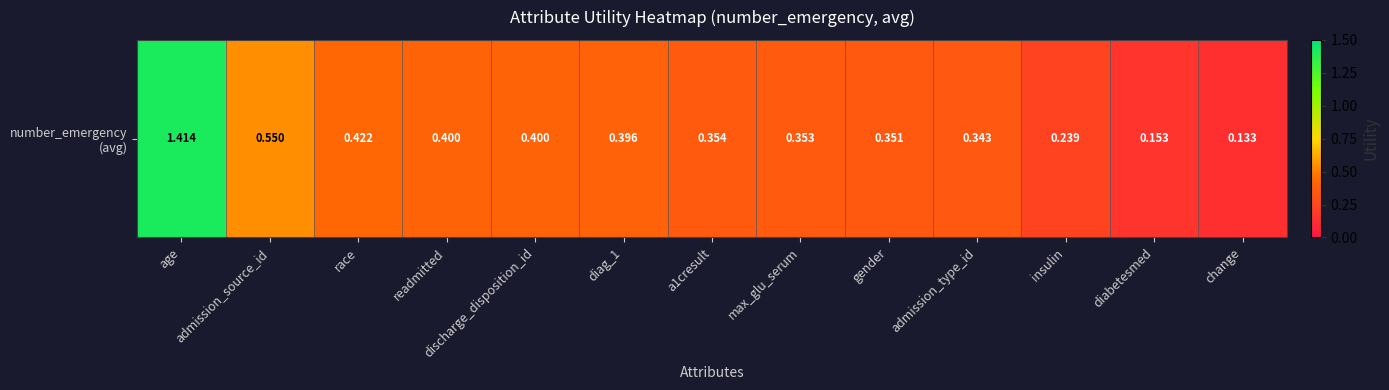

Which has a higher value, race or change?

race